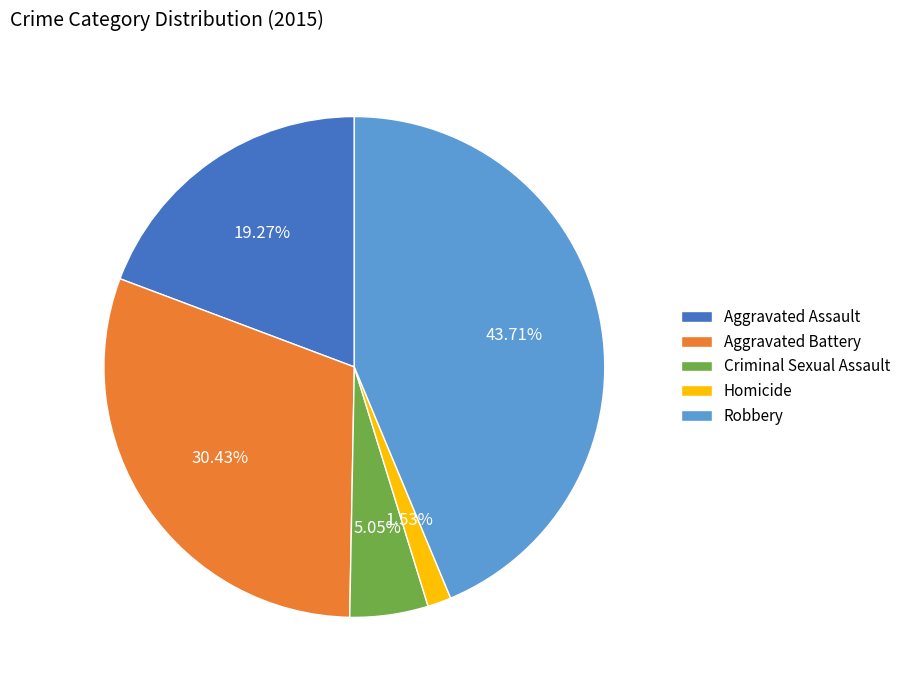

Do Homicide and Robbery together represent more than half of the pie?

No